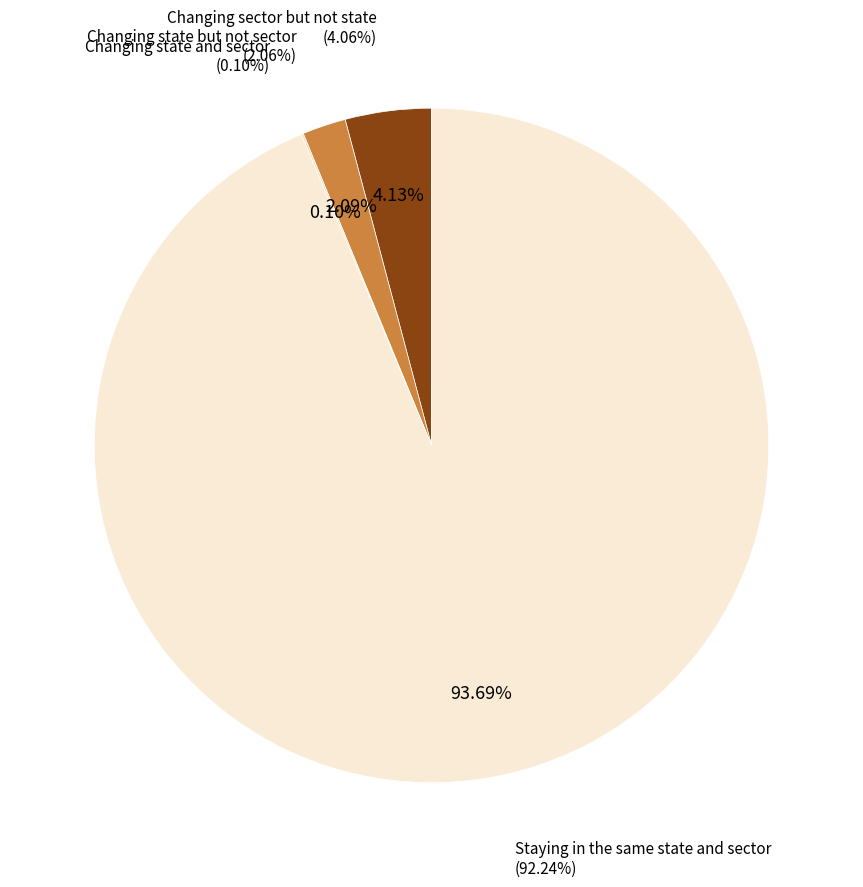

To the nearest percent, what portion does Changing sector but not state represent?

4%